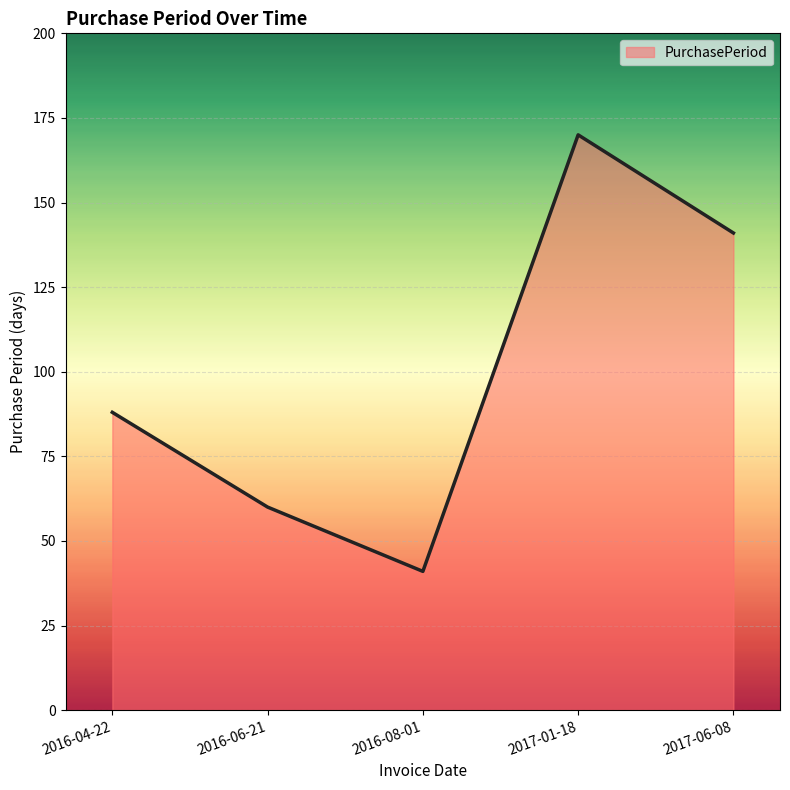

Reading left to right, transcribe all the data shown in this chart.

88	60	41	170	141